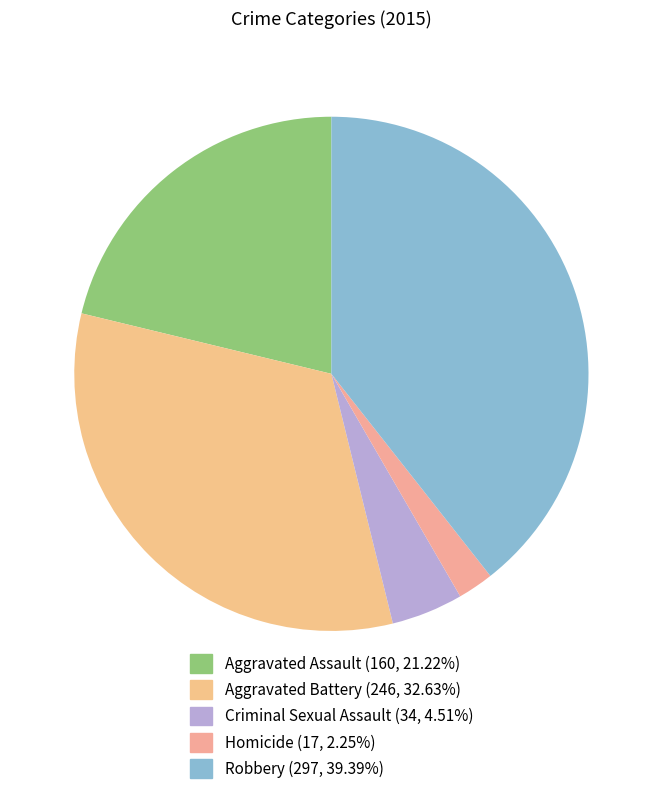

Is there a majority slice in this chart?

No